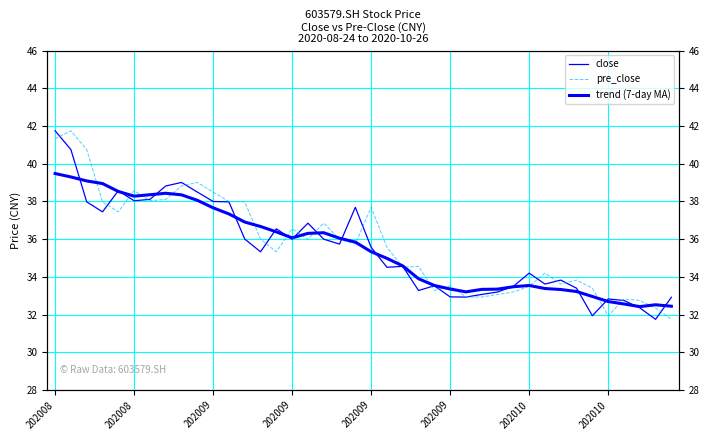

Where does the trend (7-day MA) series first go above 35?

202008